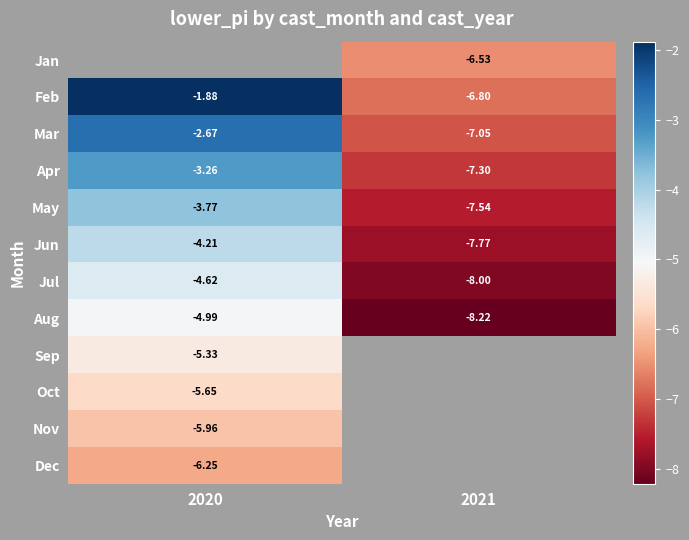

Is the value of Apr at 2020 greater than the value of Jan at 2021?

Yes